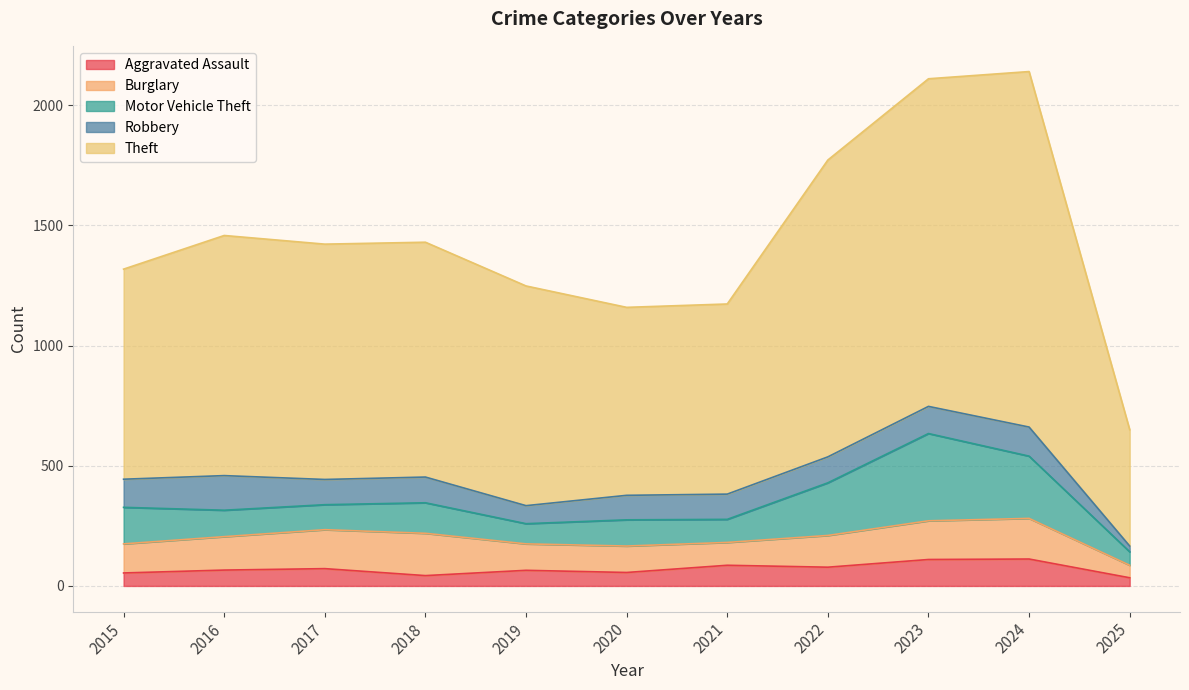

What is the total value across all series at 2025?

650